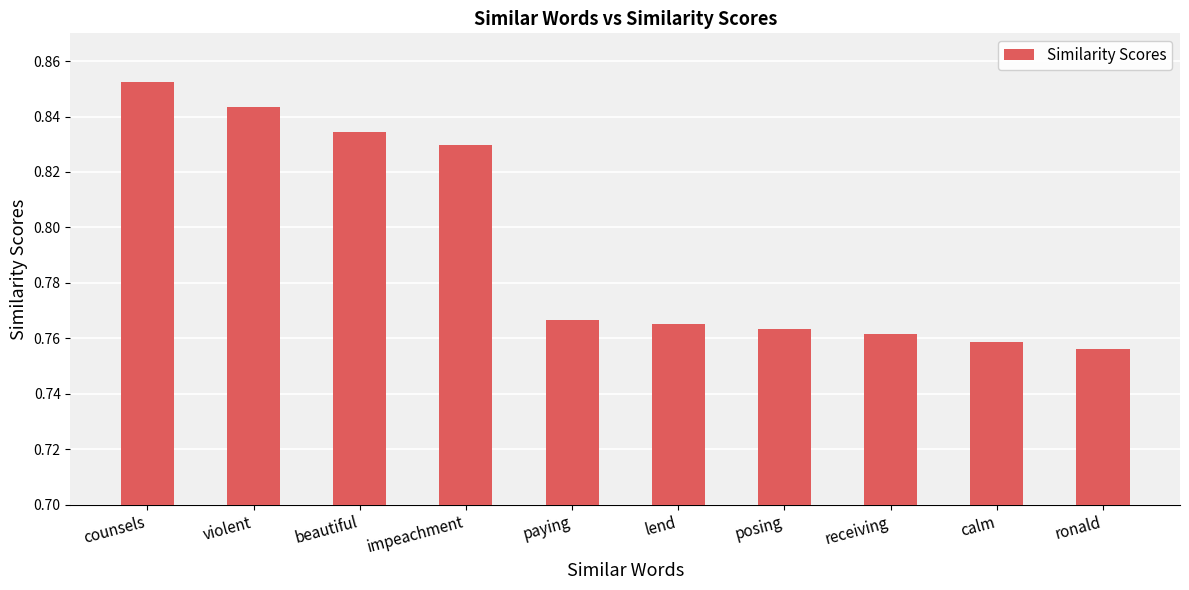

What is the label of the 2nd bar from the left?

violent